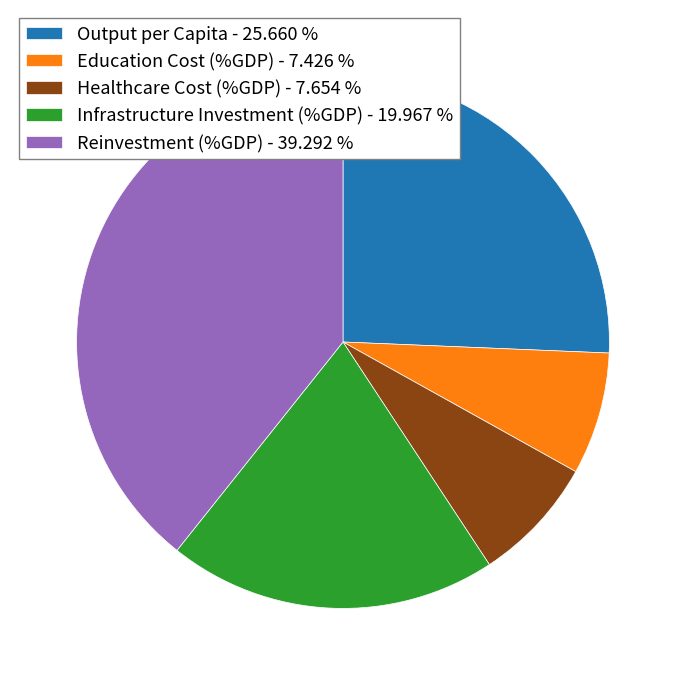

Do Output per Capita - 25.660 % and Reinvestment (%GDP) - 39.292 % together represent more than half of the pie?

Yes